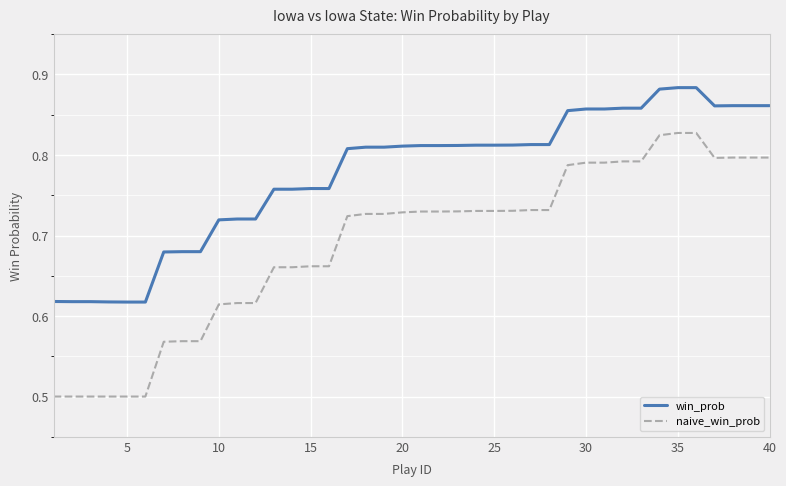

Count the naive_win_prob values in the range 0 to 1.

40